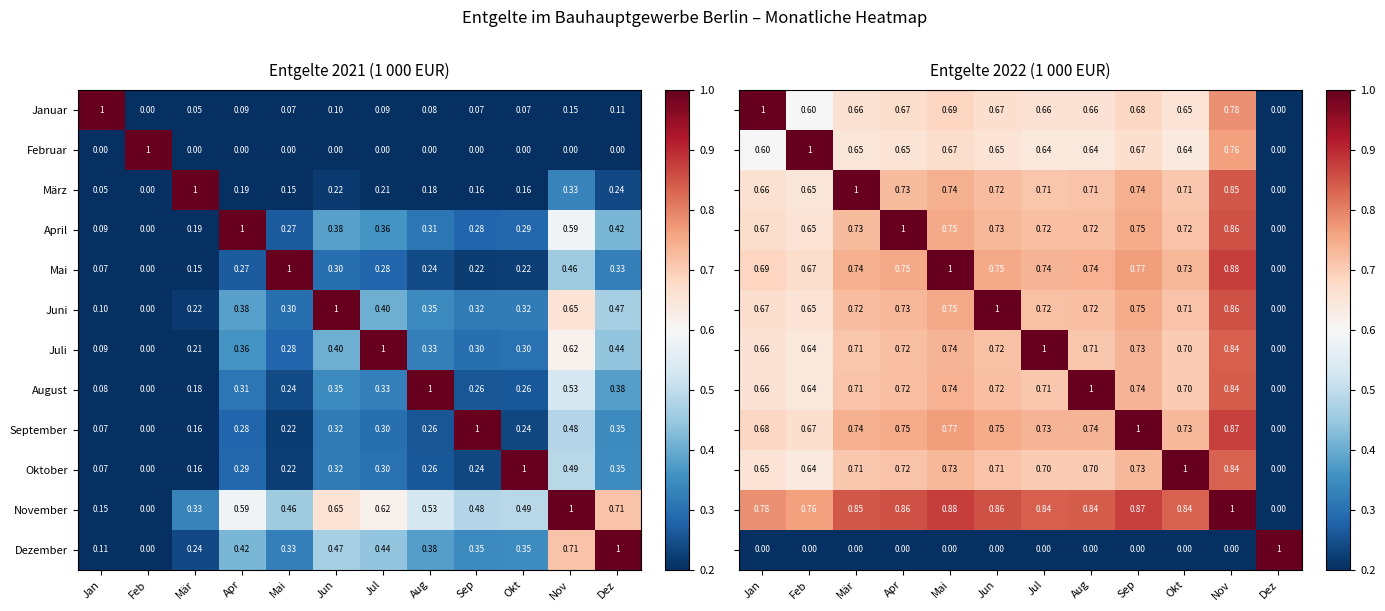

What is the total value across all series at Jul?

8.2